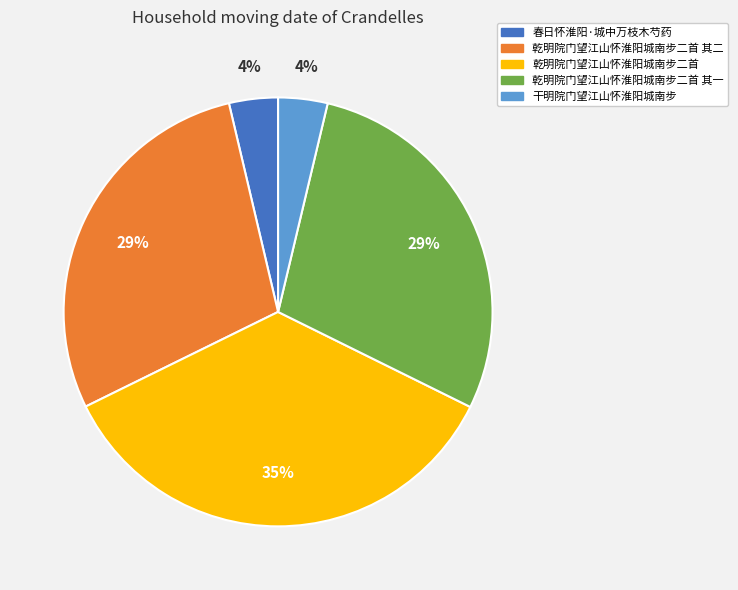

Which category has the biggest portion of the pie?

乾明院门望江山怀淮阳城南步二首